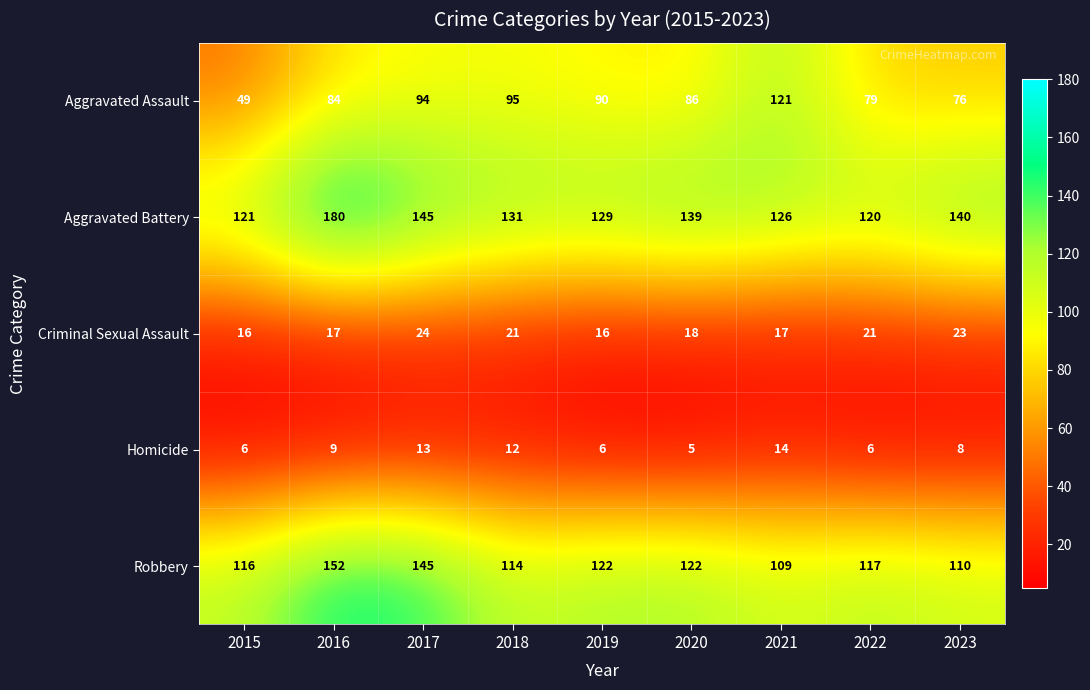

What is the lowest value of the Robbery series?

109